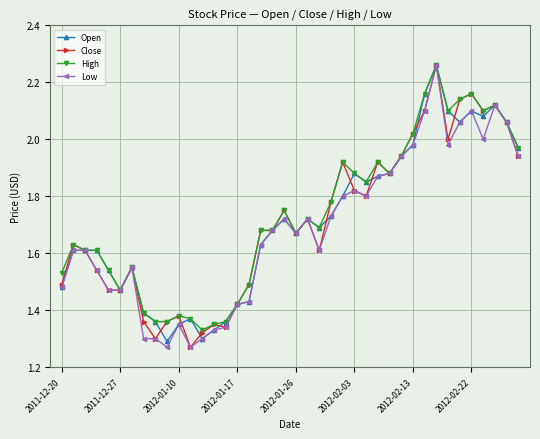

True or false: Open has more than 2 points higher than both neighbors.

True